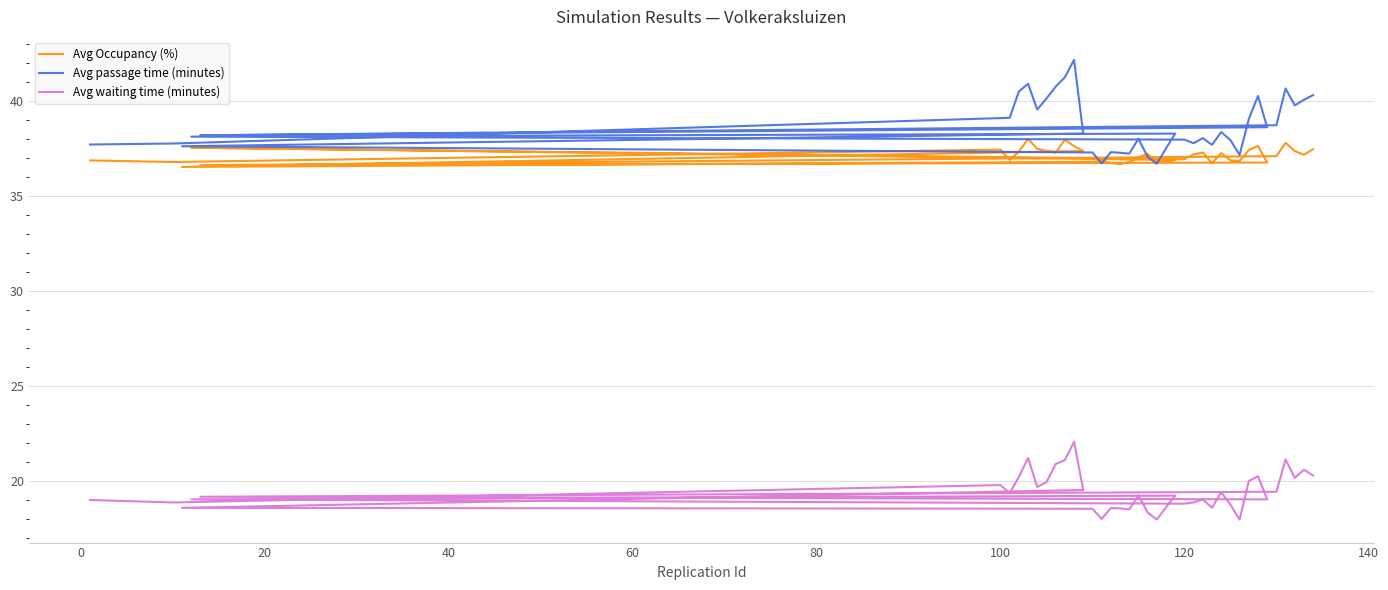

True or false: Avg waiting time (minutes) and Avg Occupancy (%) cross at least once.

False